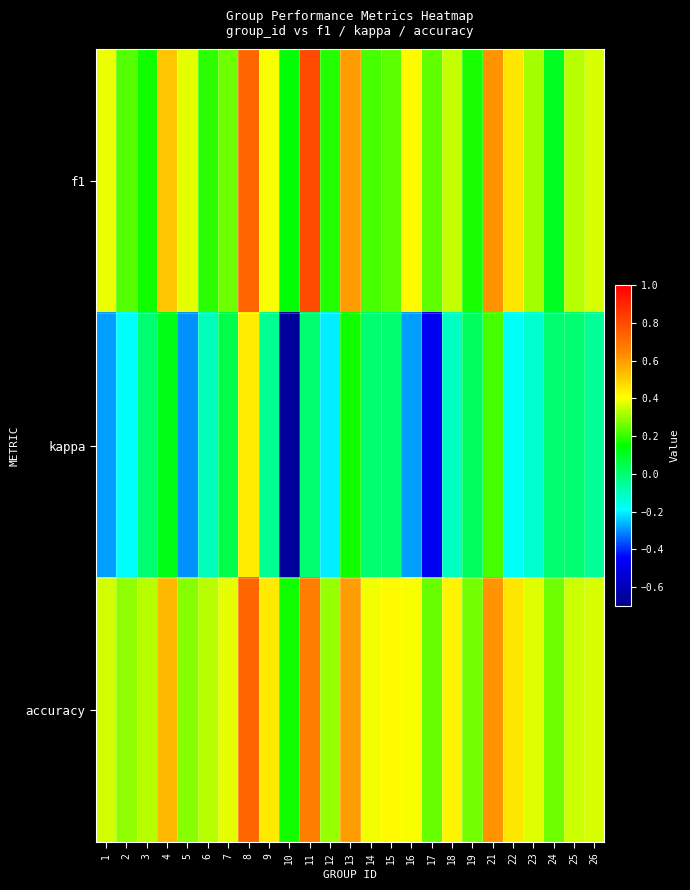

What is the total value across all series at 11?

1.5